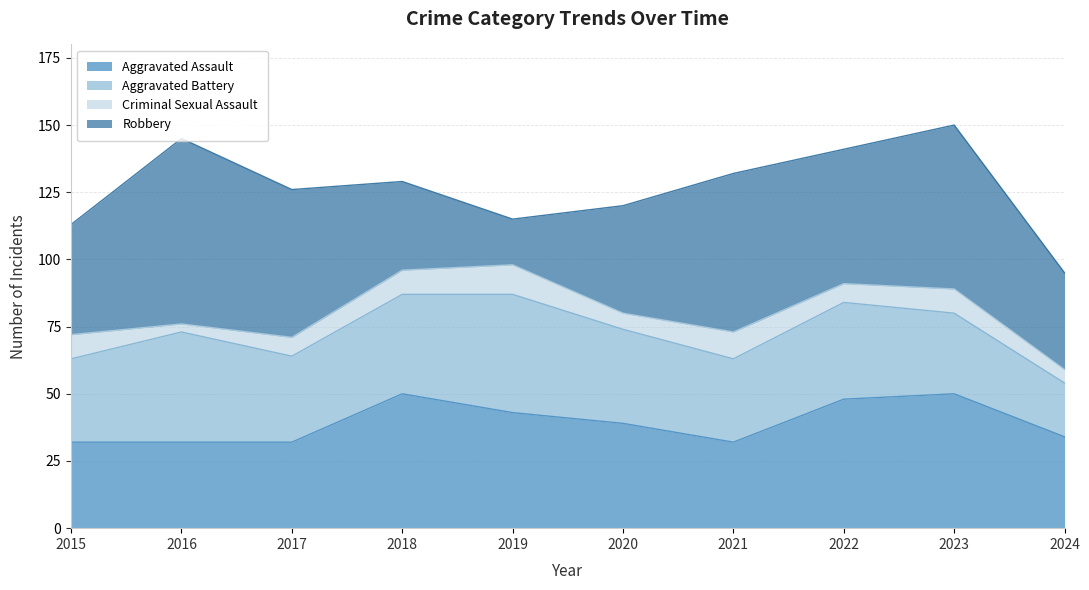

What is the difference between the Criminal Sexual Assault values at 2016 and 2024?

2